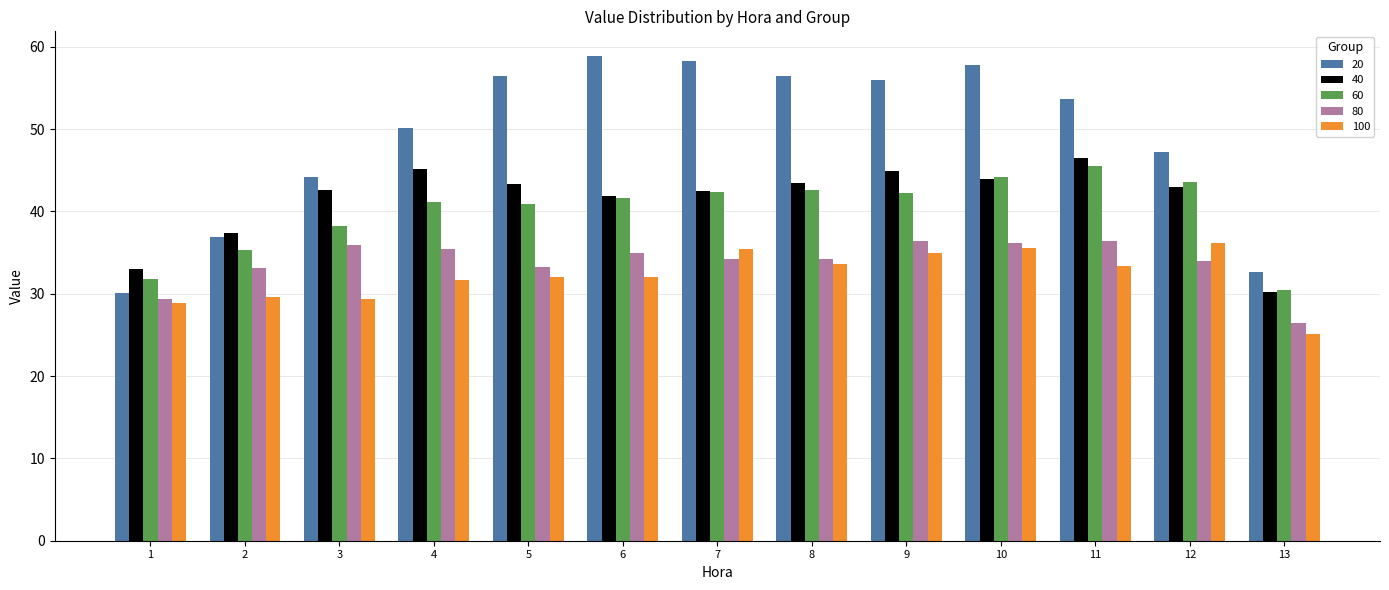

Does the chart contain any negative values?

No